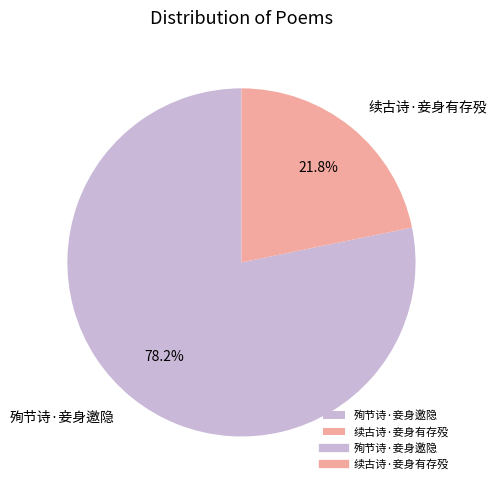

Rank the categories by value from lowest to highest.

续古诗·妾身有存殁, 殉节诗·妾身邀隐